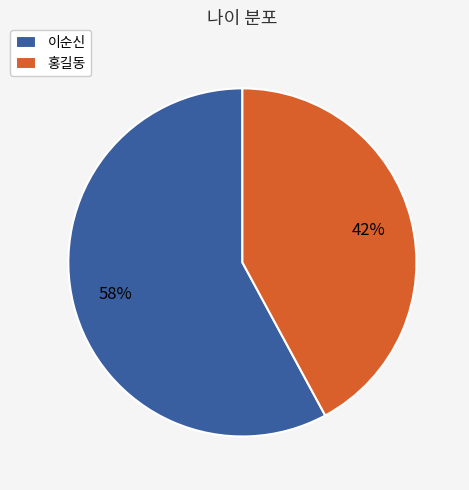

To the nearest percent, what is the combined percentage of 홍길동 and 이순신?

100%